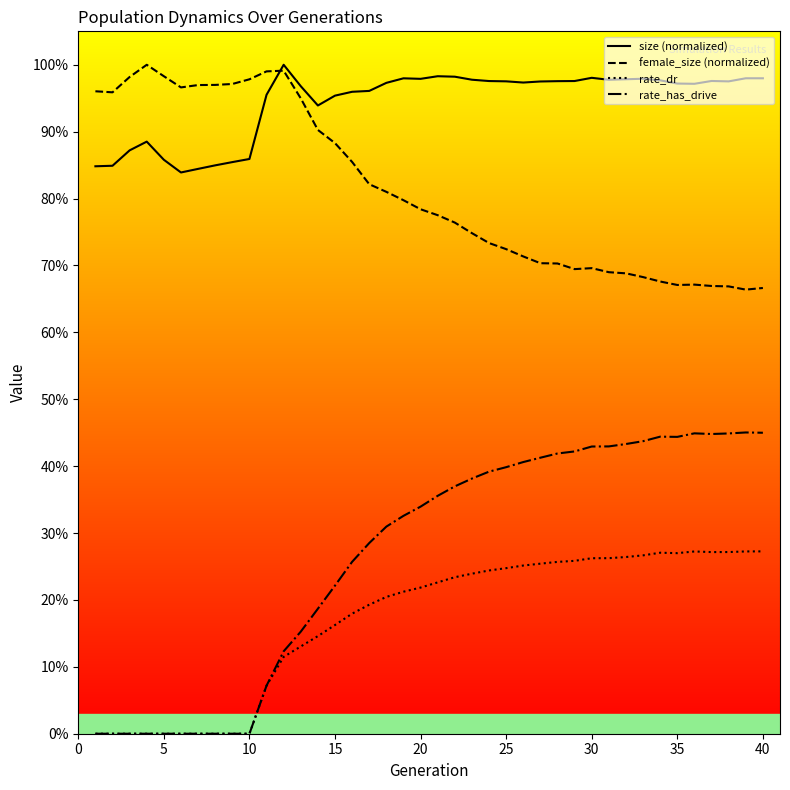

What is the maximum value shown in the chart?

1.0